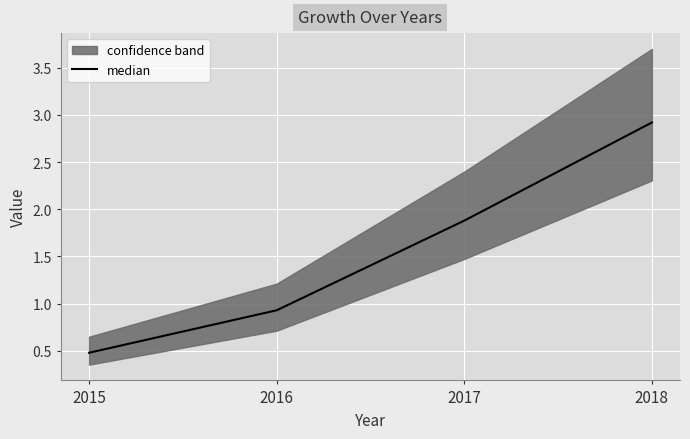

Reading left to right, transcribe all the data shown in this chart.

2015=0.5	2016=0.9	2017=1.9	2018=2.9